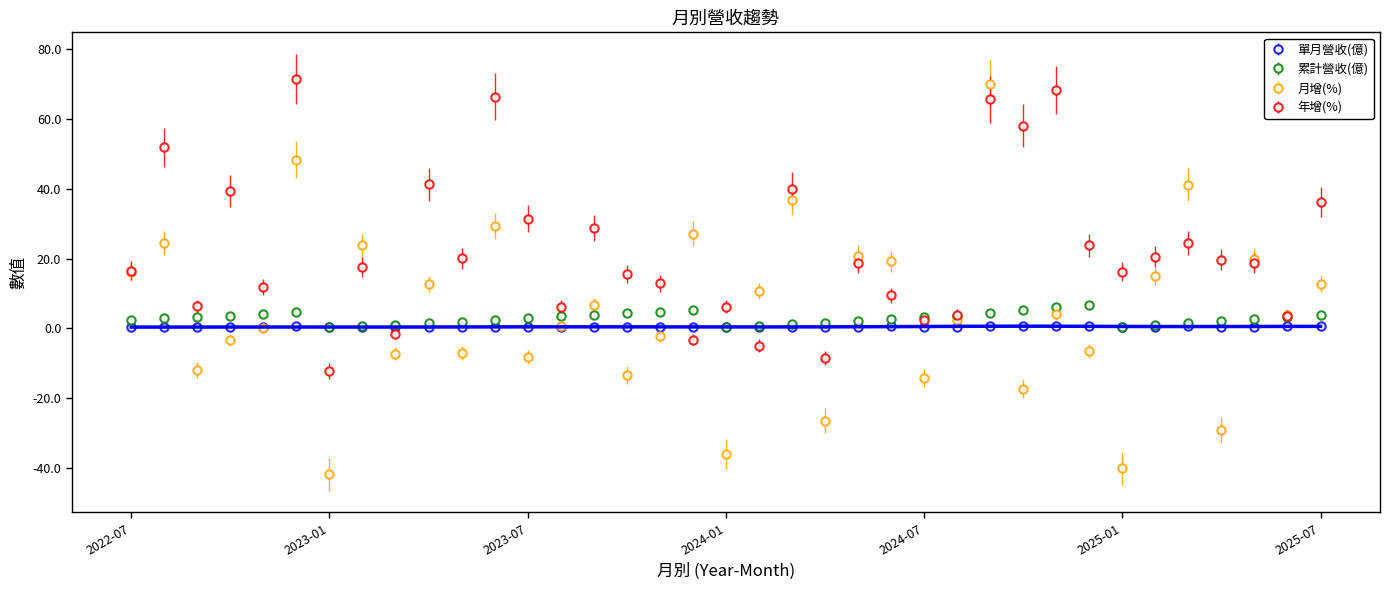

Reading right to left, list all the values displayed in this chart.

單月營收(億): 2025-07=0.7	2025-06=0.6	2025-05=0.6	2025-04=0.5	2025-03=0.7	2025-02=0.5	2025-01=0.4	2024-12=0.7	2024-11=0.7	2024-10=0.7	2024-09=0.8	2024-08=0.5	2024-07=0.5	2024-06=0.6	2024-05=0.5	2024-04=0.4	2024-03=0.5	2024-02=0.4	2024-01=0.4	2023-12=0.6	2023-11=0.4	2023-10=0.4	2023-09=0.5	2023-08=0.5	2023-07=0.5	2023-06=0.5	2023-05=0.4	2023-04=0.4	2023-03=0.4	2023-02=0.4	2023-01=0.3	2022-12=0.6	2022-11=0.4	2022-10=0.4	2022-09=0.4	2022-08=0.5	2022-07=0.4
累計營收(億): 2025-07=3.9	2025-06=3.2	2025-05=2.6	2025-04=2.0	2025-03=1.6	2025-02=0.9	2025-01=0.4	2024-12=6.7	2024-11=6.0	2024-10=5.3	2024-09=4.6	2024-08=3.7	2024-07=3.2	2024-06=2.7	2024-05=2.2	2024-04=1.7	2024-03=1.3	2024-02=0.7	2024-01=0.4	2023-12=5.4	2023-11=4.8	2023-10=4.4	2023-09=4.0	2023-08=3.4	2023-07=3.0	2023-06=2.5	2023-05=2.0	2023-04=1.6	2023-03=1.1	2023-02=0.7	2023-01=0.3	2022-12=4.6	2022-11=4.1	2022-10=3.7	2022-09=3.3	2022-08=2.9	2022-07=2.4
月增(%): 2025-07=12.8	2025-06=3.9	2025-05=19.8	2025-04=-29.1	2025-03=41.1	2025-02=14.9	2025-01=-40.0	2024-12=-6.4	2024-11=4.1	2024-10=-17.2	2024-09=69.9	2024-08=2.3	2024-07=-14.1	2024-06=19.2	2024-05=20.8	2024-04=-26.3	2024-03=36.7	2024-02=10.8	2024-01=-36.0	2023-12=27.1	2023-11=-2.2	2023-10=-13.3	2023-09=6.7	2023-08=0.7	2023-07=-8.1	2023-06=29.2	2023-05=-6.9	2023-04=12.7	2023-03=-7.2	2023-02=23.8	2023-01=-41.6	2022-12=48.2	2022-11=0.1	2022-10=-3.3	2022-09=-11.9	2022-08=24.5	2022-07=16.2
年增(%): 2025-07=36.1	2025-06=3.5	2025-05=18.7	2025-04=19.7	2025-03=24.4	2025-02=20.5	2025-01=16.2	2024-12=23.8	2024-11=68.1	2024-10=58.0	2024-09=65.5	2024-08=4.0	2024-07=2.3	2024-06=9.6	2024-05=18.8	2024-04=-8.4	2024-03=40.0	2024-02=-4.9	2024-01=6.2	2023-12=-3.2	2023-11=12.9	2023-10=15.5	2023-09=28.8	2023-08=6.3	2023-07=31.4	2023-06=66.2	2023-05=20.1	2023-04=41.2	2023-03=-1.5	2023-02=17.5	2023-01=-12.1	2022-12=71.3	2022-11=11.9	2022-10=39.4	2022-09=6.3	2022-08=51.8	2022-07=16.5